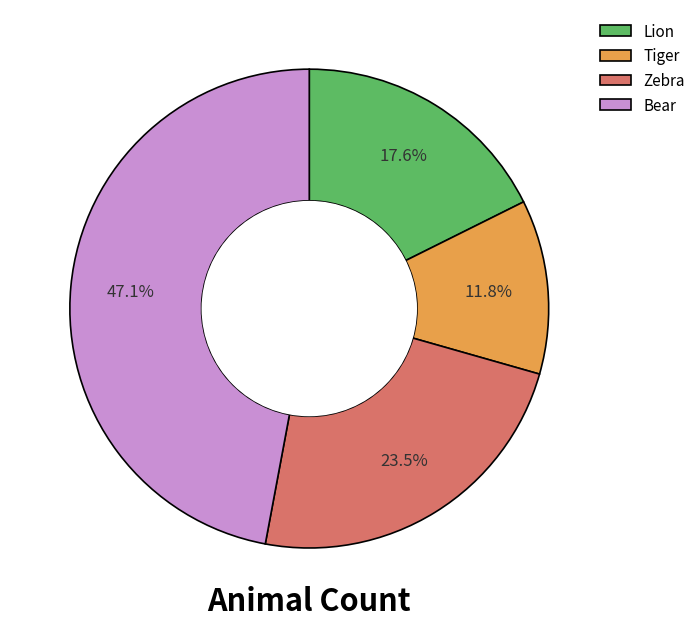

How many segments does this pie chart have?

4